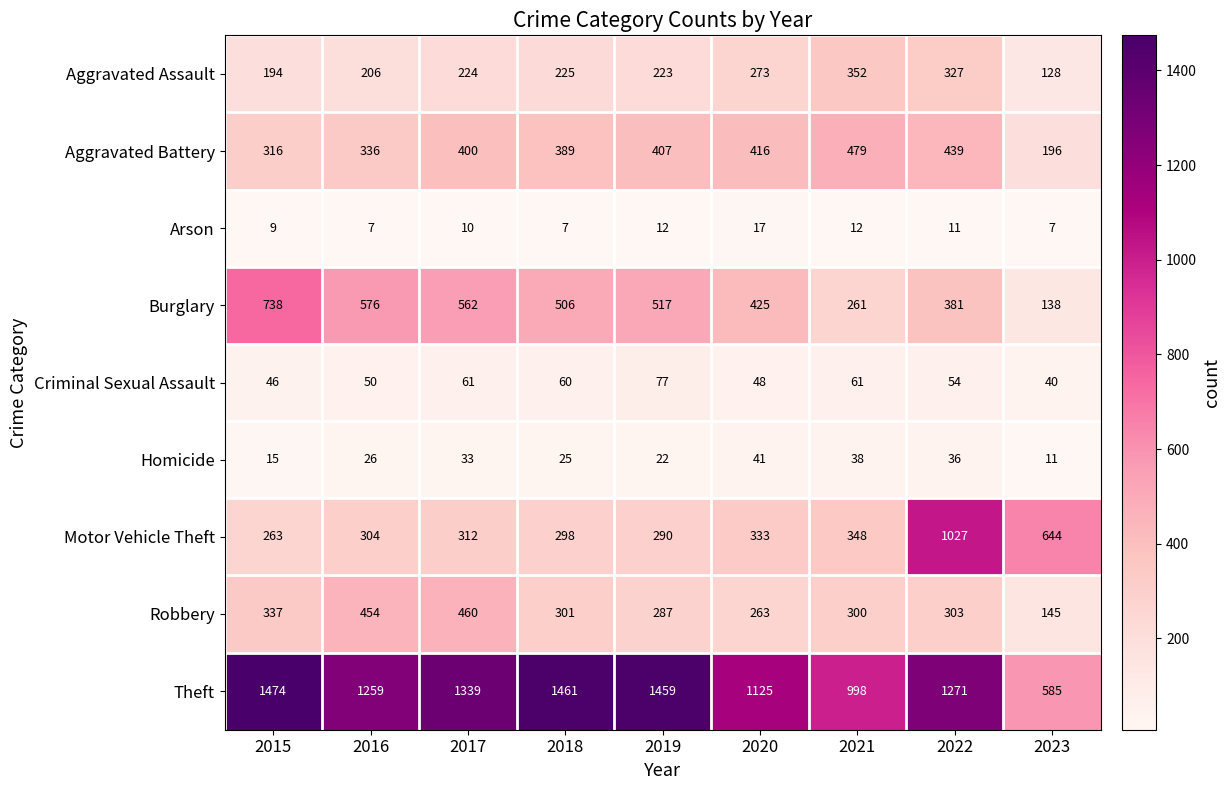

What is the smallest value displayed?

7